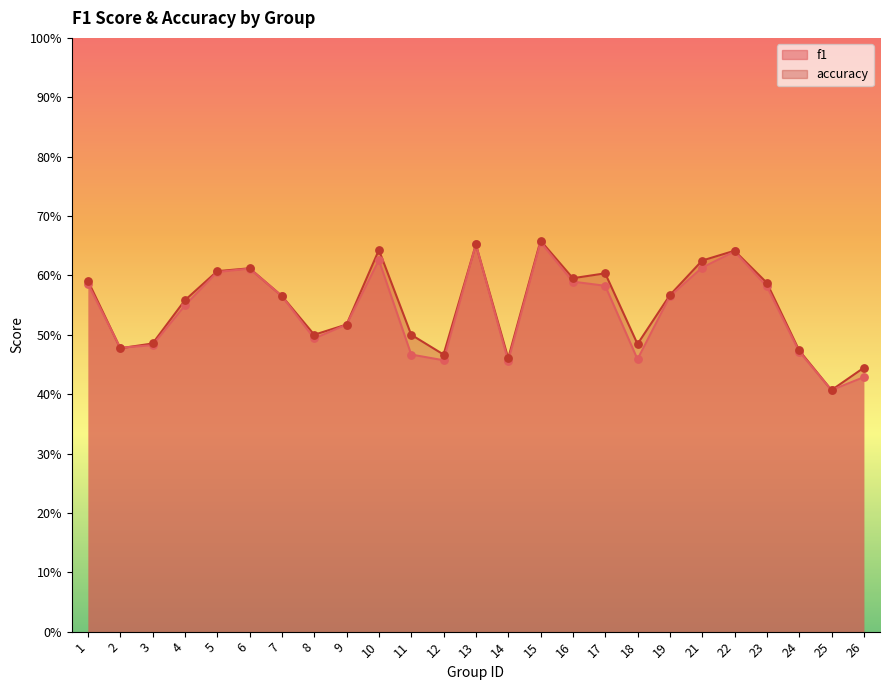

Is the value of accuracy at 5 greater than the value of f1 at 11?

Yes